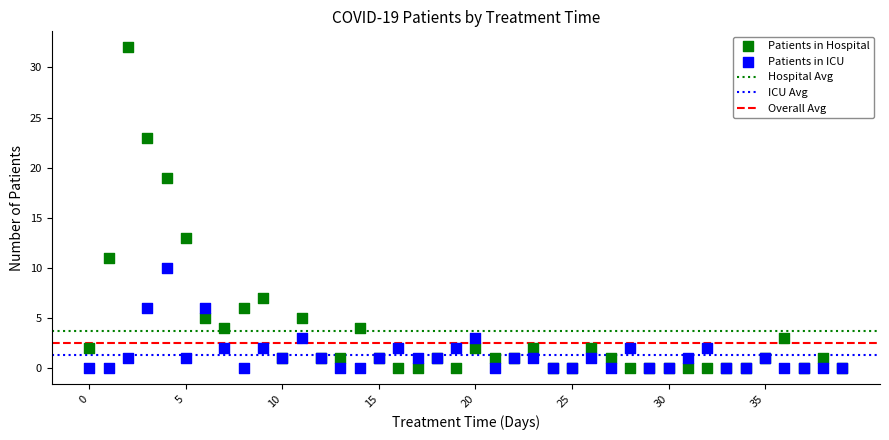

Which series reaches the maximum Y coordinate?

Patients in Hospital